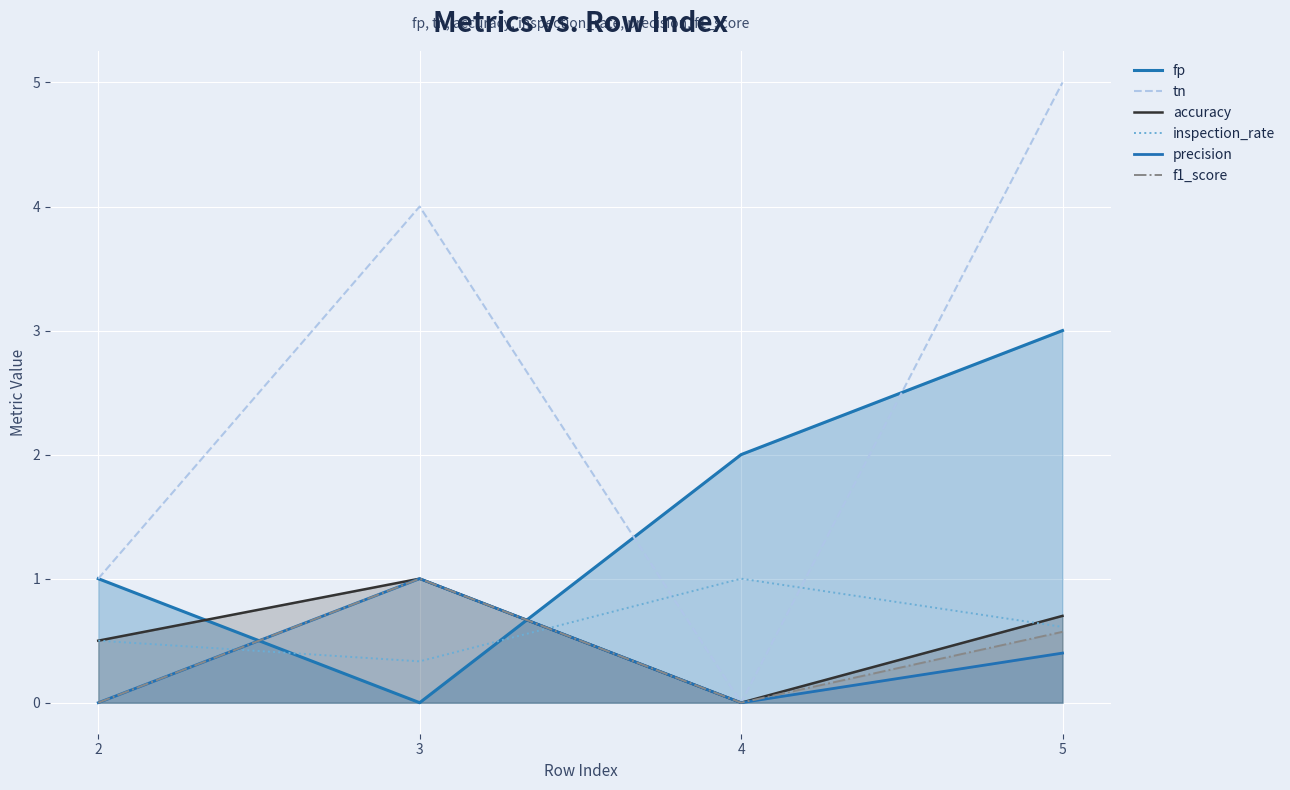

What is the average value of the fp series?

1.5